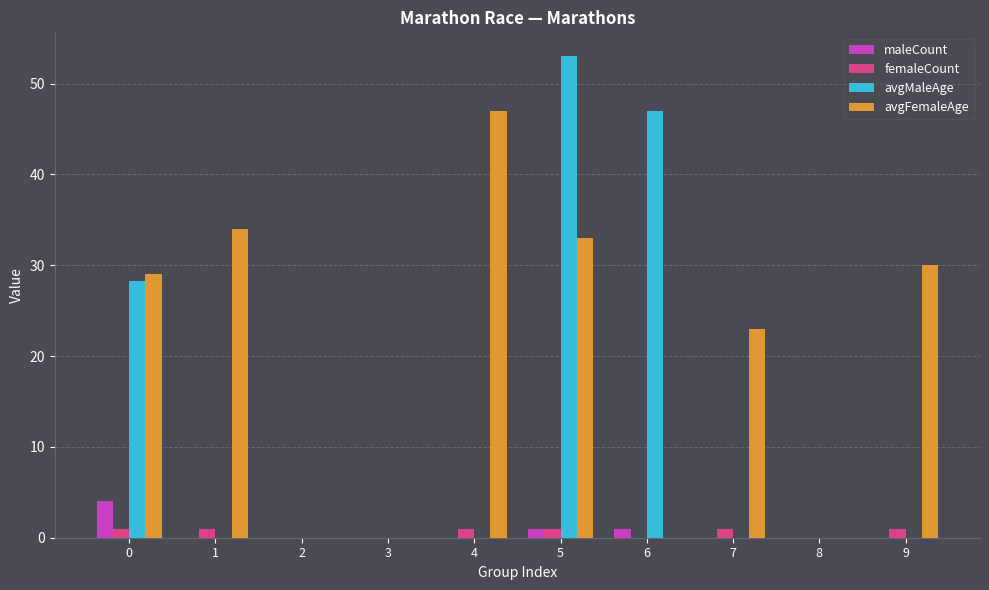

Which series has the largest total across all categories?

avgFemaleAge